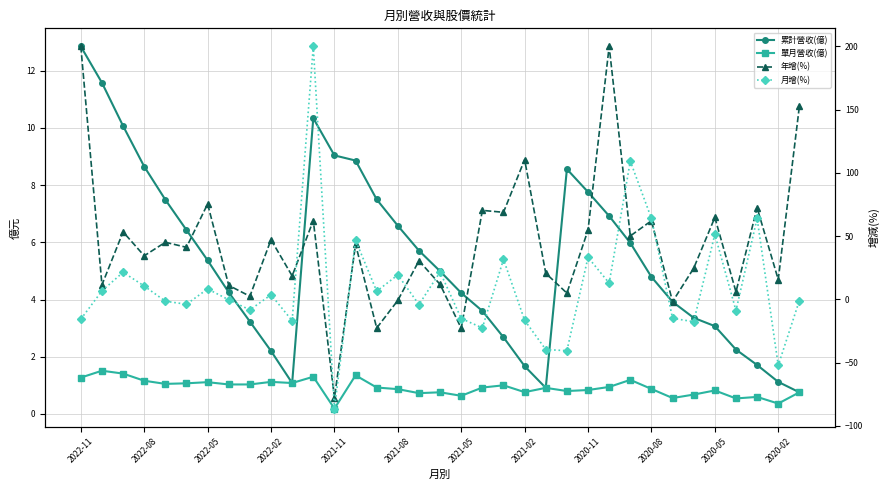

Reading left to right, transcribe all the data shown in this chart.

累計營收(億): 12.8	11.6	10.1	8.7	7.5	6.4	5.4	4.2	3.2	2.2	1.1	10.3	9.0	8.9	7.5	6.6	5.7	5.0	4.2	3.6	2.7	1.7	0.9	8.6	7.8	6.9	6.0	4.8	3.9	3.4	3.1	2.2	1.7	1.1	0.8
單月營收(億): 1.3	1.5	1.4	1.2	1.1	1.1	1.1	1.0	1.0	1.1	1.1	1.3	0.2	1.4	0.9	0.9	0.7	0.8	0.6	0.9	1.0	0.8	0.9	0.8	0.8	0.9	1.2	0.9	0.6	0.7	0.8	0.5	0.6	0.4	0.8
年增(%): 200.0	11.5	53.4	34.5	45.2	41.2	75.5	11.1	2.5	47.2	18.6	62.4	-77.8	43.6	-22.6	-0.8	30.6	11.9	-22.8	70.4	68.9	110.5	20.7	5.0	54.9	200.0	50.2	62.2	-1.7	24.7	64.8	6.0	72.5	15.7	152.6
月增(%): -15.6	6.8	21.5	10.6	-1.4	-3.8	8.3	-0.3	-8.2	3.7	-16.8	200.0	-86.3	46.8	6.5	19.4	-4.1	21.7	-15.1	-22.5	31.7	-16.5	-39.6	-40.5	33.3	12.9	109.3	64.0	-14.9	-17.6	51.5	-8.8	64.1	-52.1	-0.9